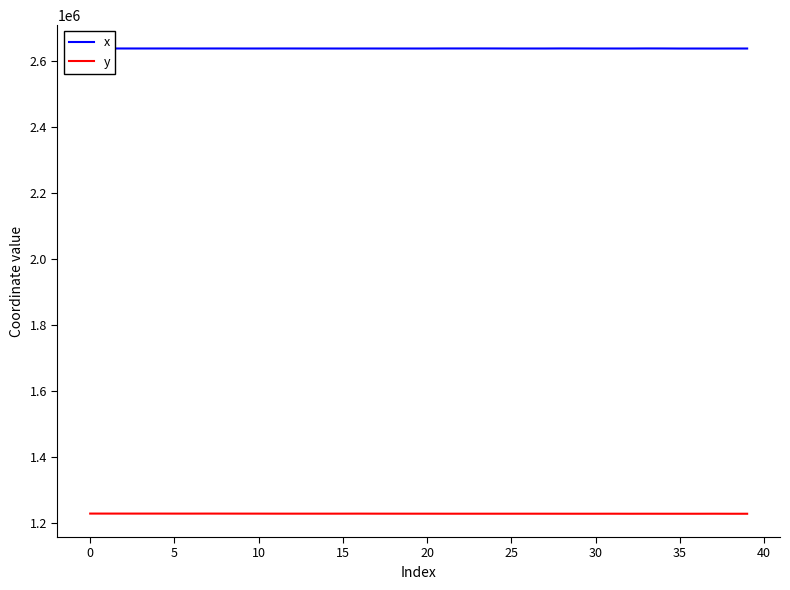

What is the highest value of the x series?

2638164.7